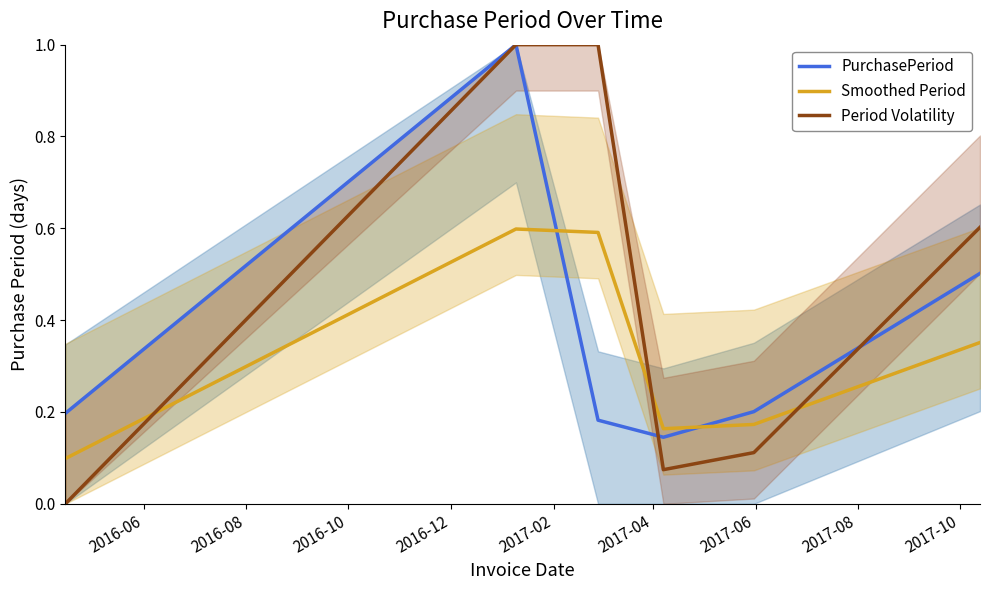

Rank the series by their average value, from highest to lowest.

Period Volatility, PurchasePeriod, Smoothed Period